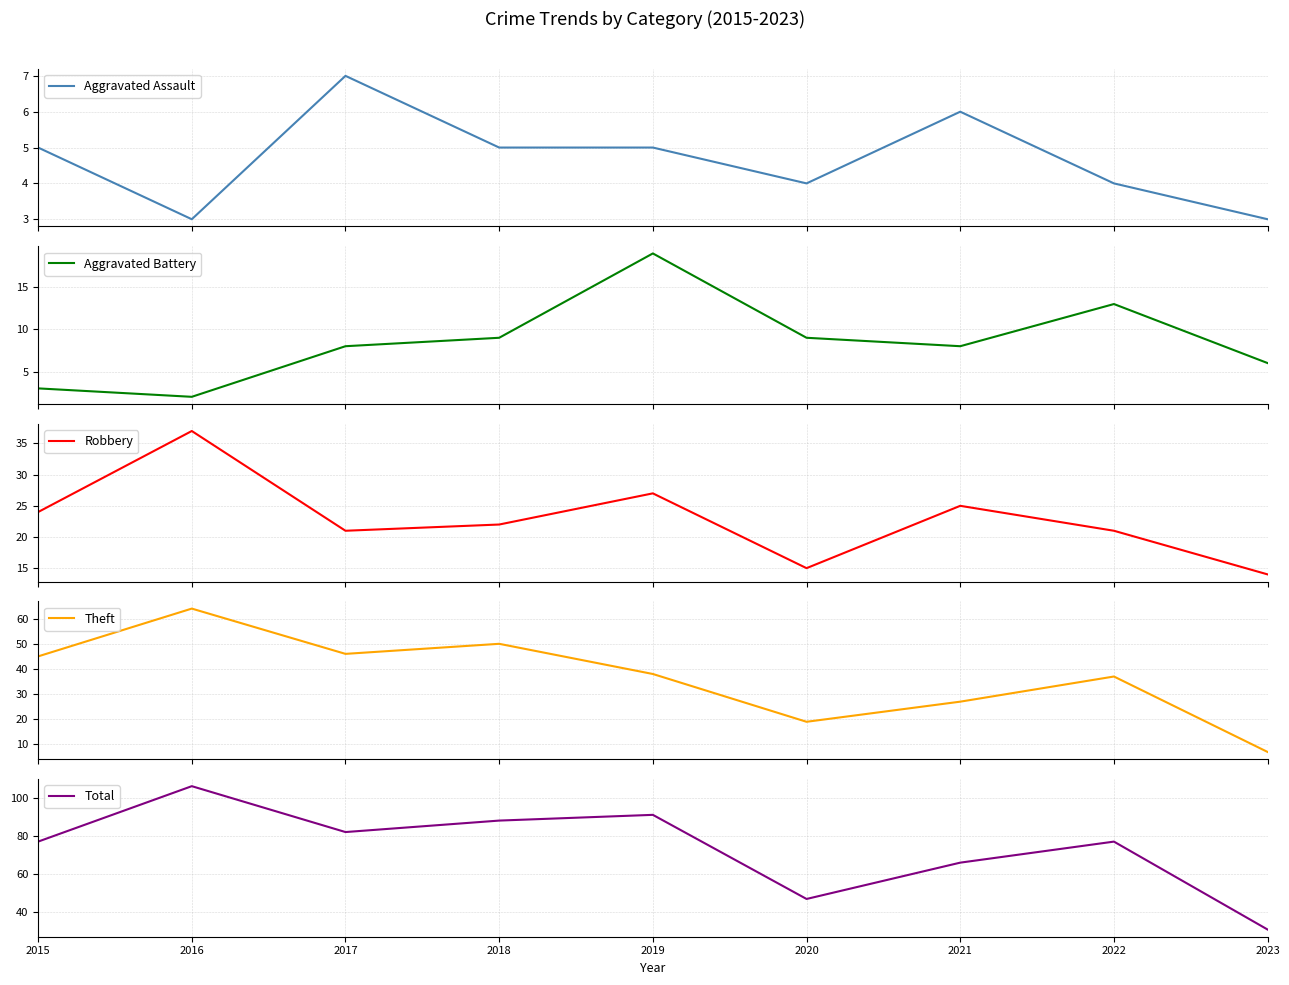

At which category is the sum across all series the highest?

2016